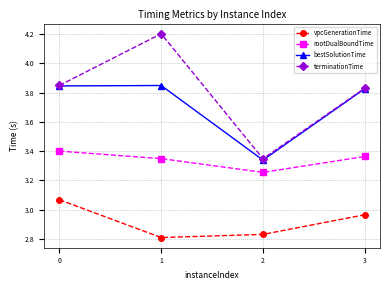

Which series has the widest spread of values?

terminationTime